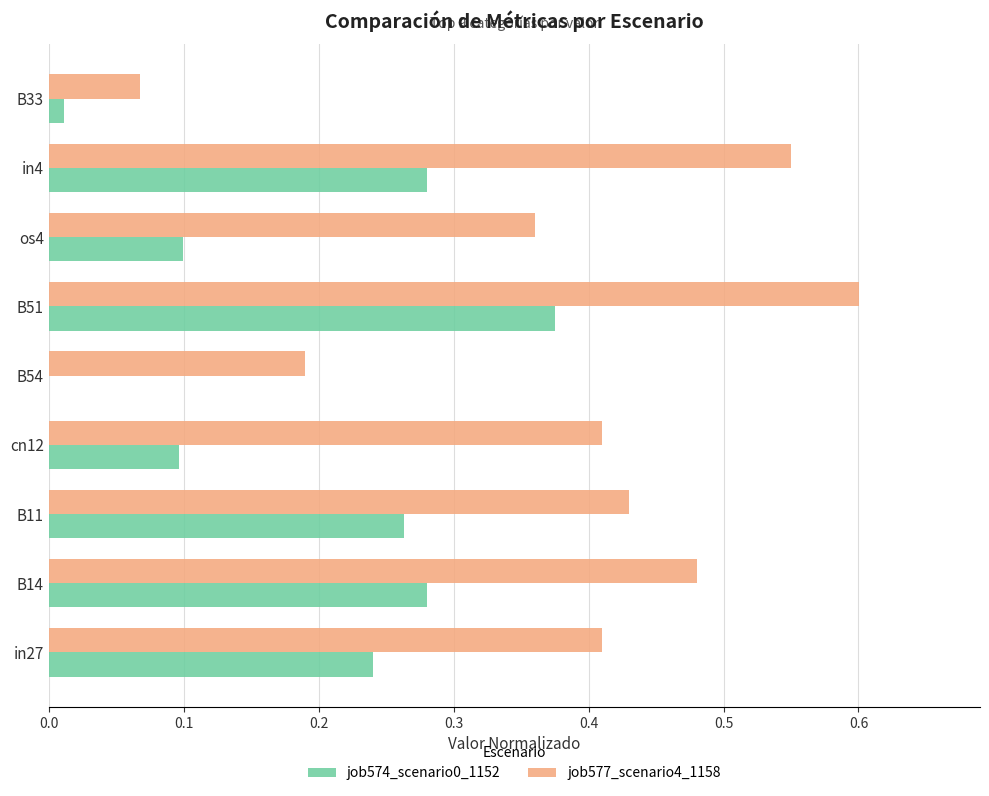

Which category has the highest value in the job574_scenario0_1152 series?

B51